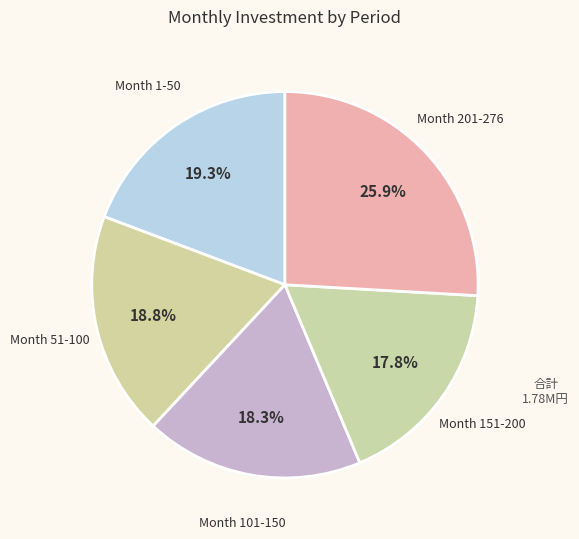

What percentage is the Month 201-276 slice, to the nearest percent?

26%